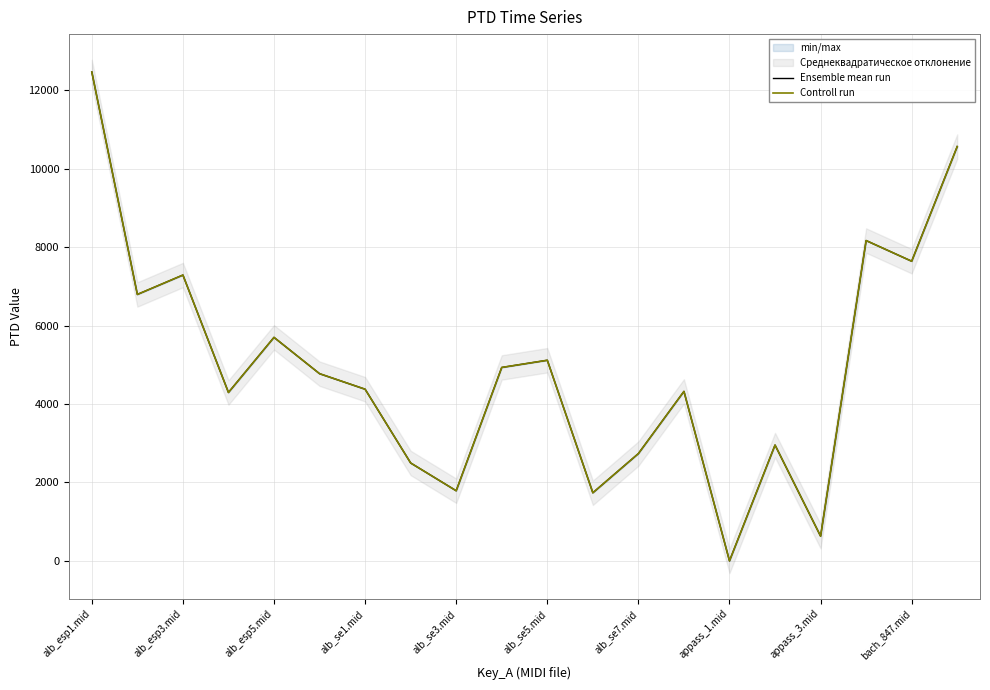

Is it true that Controll run equals 1337.3 at alb_se7.mid?

False